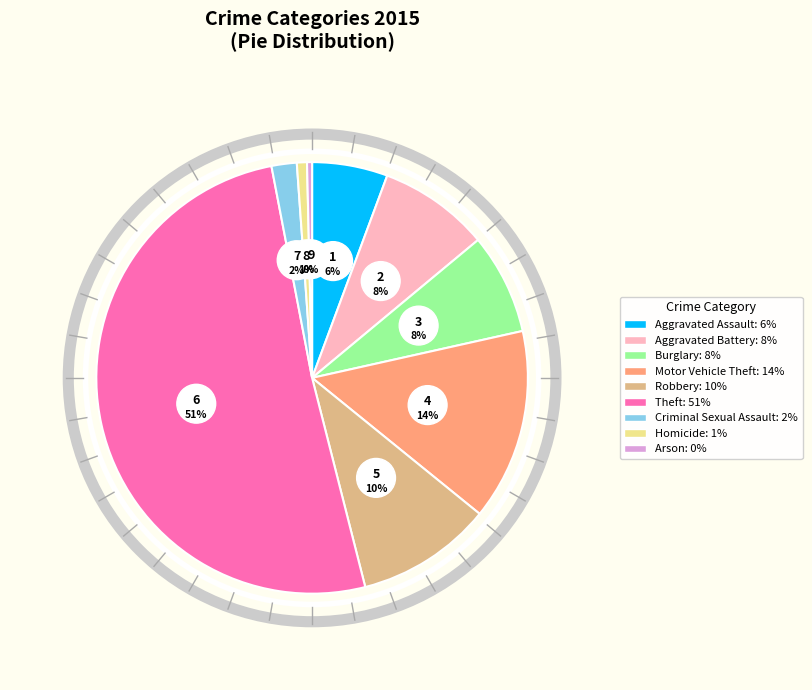

To the nearest percent, what portion does Robbery represent?

10%